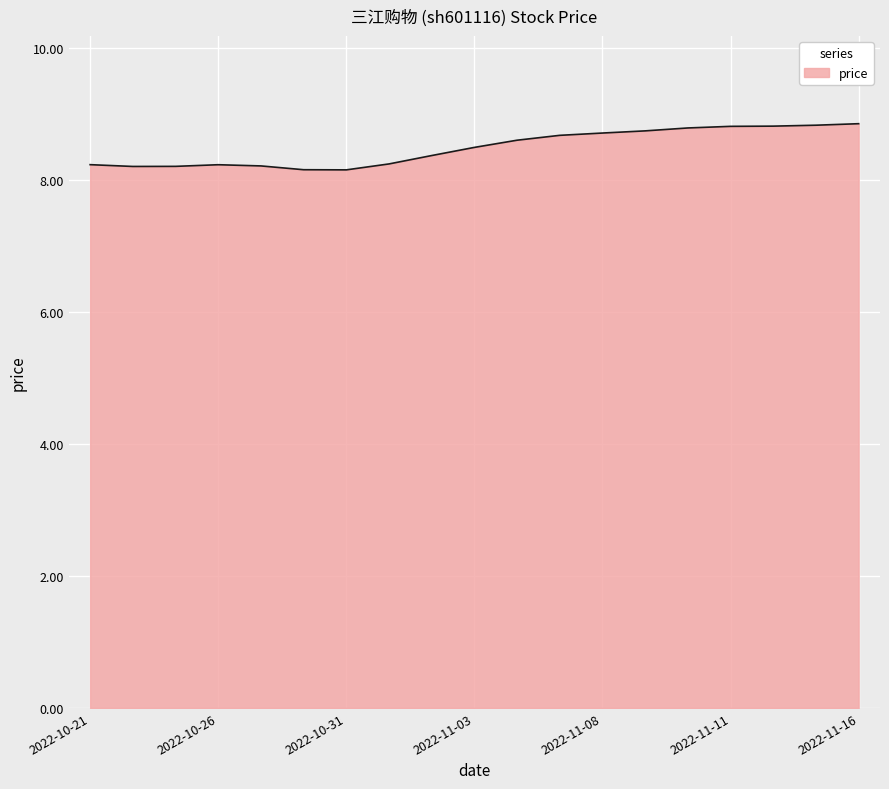

What is the smallest value displayed?

8.2